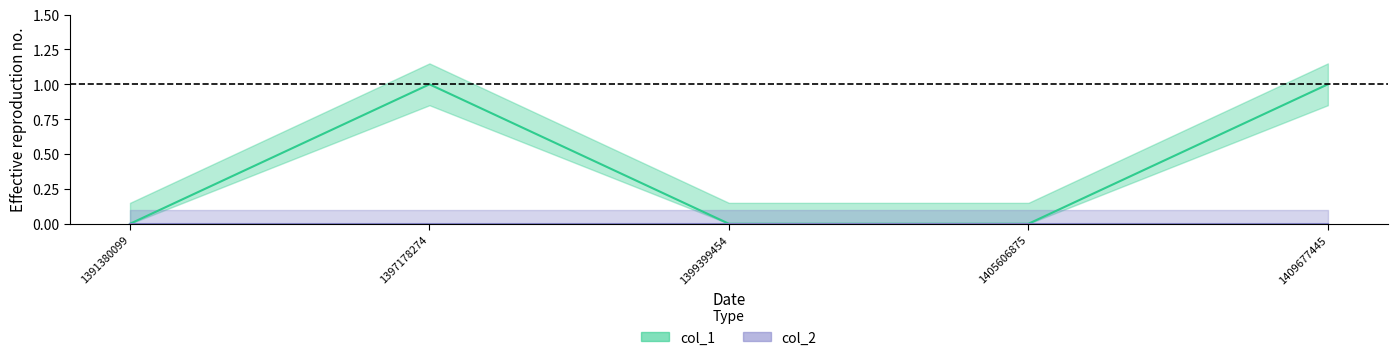

Read the value at 1397178274.

1